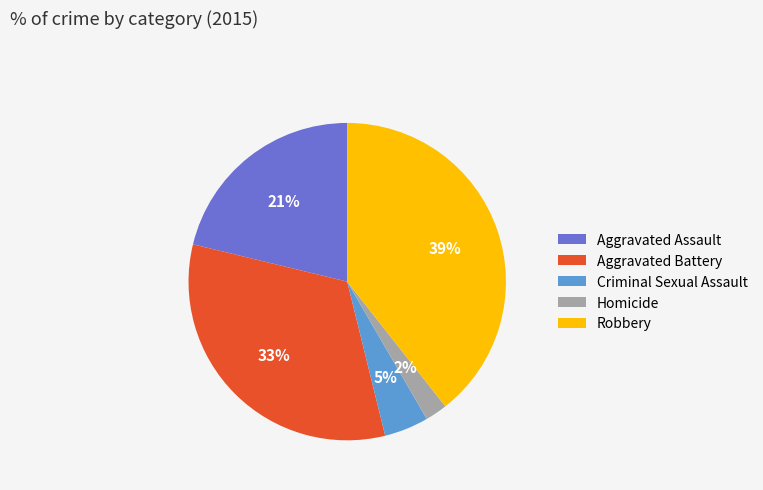

To the nearest percent, what portion does Homicide represent?

2%